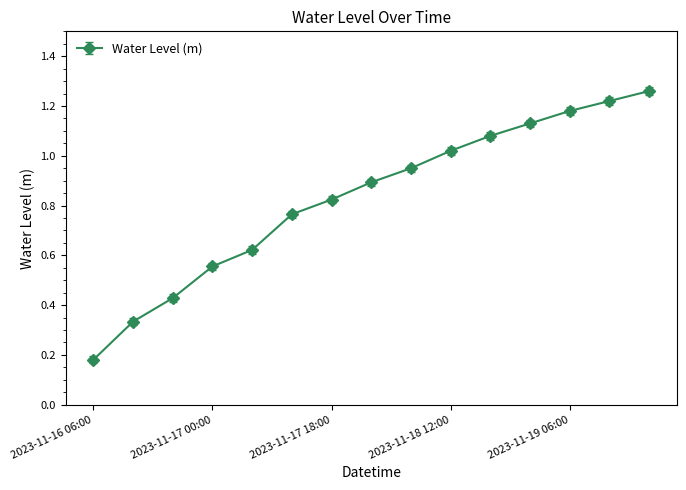

What is the sum of all values?

12.4